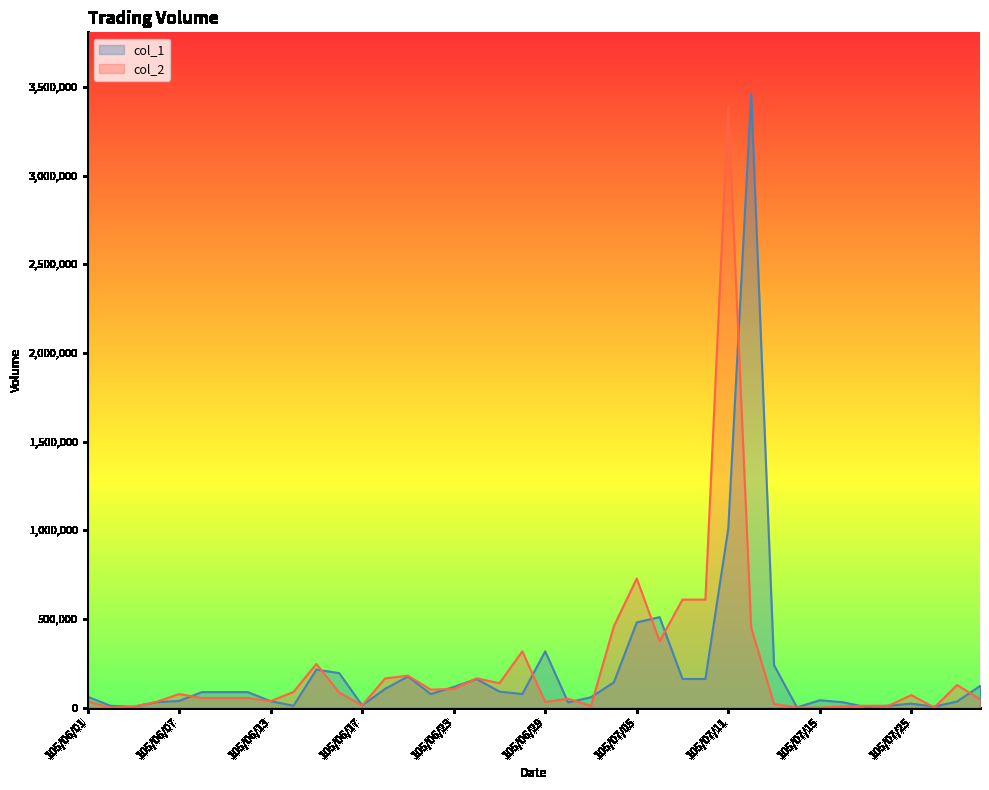

Reading left to right, list all the values displayed in this chart.

col_1: 105/06/01=61000	105/06/02=10000	105/06/04=4000	105/06/06=30000	105/06/07=37000	105/06/08=87000	105/06/09=87000	105/06/10=87000	105/06/13=36000	105/06/14=10000	105/06/15=214000	105/06/16=194000	105/06/17=12000	105/06/20=105000	105/06/21=175000	105/06/22=76000	105/06/23=116000	105/06/24=161000	105/06/27=90000	105/06/28=76000	105/06/29=317000	105/06/30=29000	105/07/01=58000	105/07/04=142000	105/07/05=480000	105/07/06=510000	105/07/07=161000	105/07/08=161000	105/07/11=1010000	105/07/12=3463000	105/07/13=239000	105/07/14=1000	105/07/15=41000	105/07/18=30000	105/07/21=3000	105/07/22=10000	105/07/25=22000	105/07/26=5000	105/07/27=34000	105/07/28=121000
col_2: 105/06/01=34000	105/06/02=0	105/06/04=5000	105/06/06=31000	105/06/07=76000	105/06/08=54000	105/06/09=54000	105/06/10=54000	105/06/13=36000	105/06/14=88000	105/06/15=246000	105/06/16=84000	105/06/17=12000	105/06/20=164000	105/06/21=180000	105/06/22=101000	105/06/23=105000	105/06/24=165000	105/06/27=137000	105/06/28=317000	105/06/29=31000	105/06/30=50000	105/07/01=9000	105/07/04=458000	105/07/05=728000	105/07/06=374000	105/07/07=609000	105/07/08=609000	105/07/11=3390000	105/07/12=451000	105/07/13=20000	105/07/14=0	105/07/15=0	105/07/18=6000	105/07/21=10000	105/07/22=10000	105/07/25=70000	105/07/26=0	105/07/27=127000	105/07/28=47000